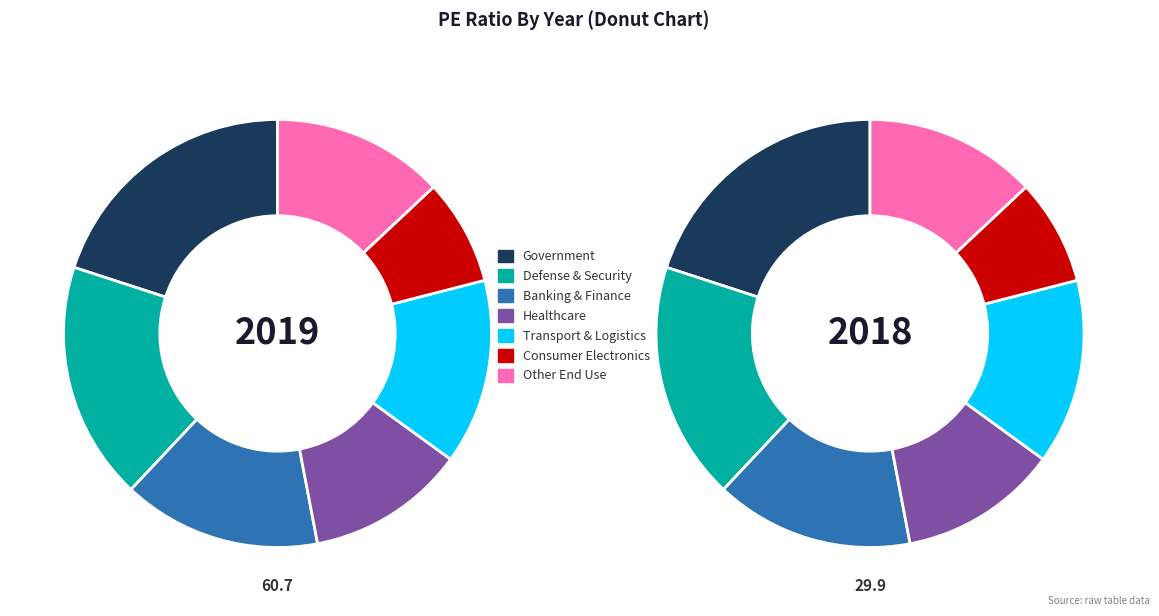

To the nearest percent, what is the combined percentage of 2019 and 2018?

100%